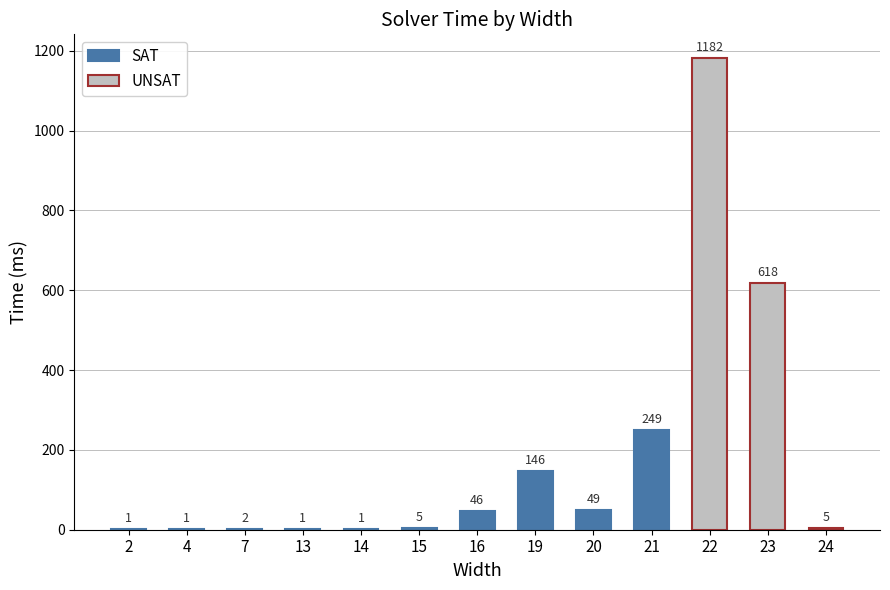

Which label corresponds to the largest value in the chart?

22